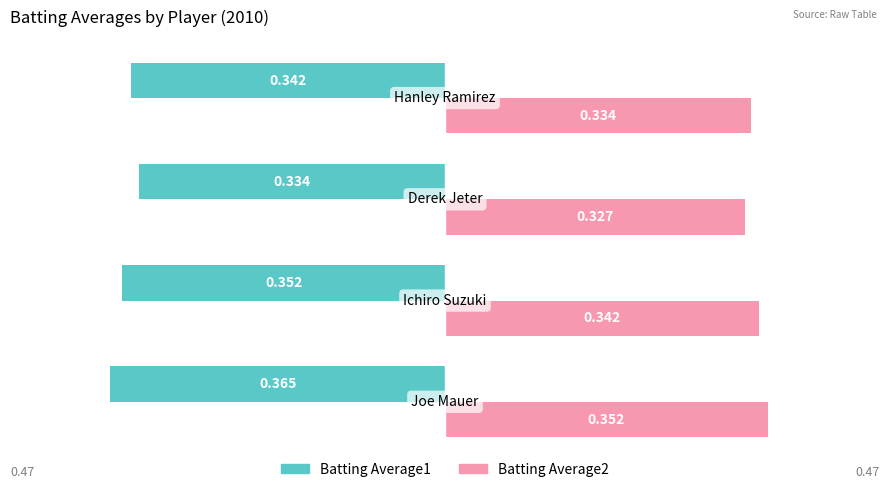

What are all the series names shown in the legend?

Batting Average1, Batting Average2